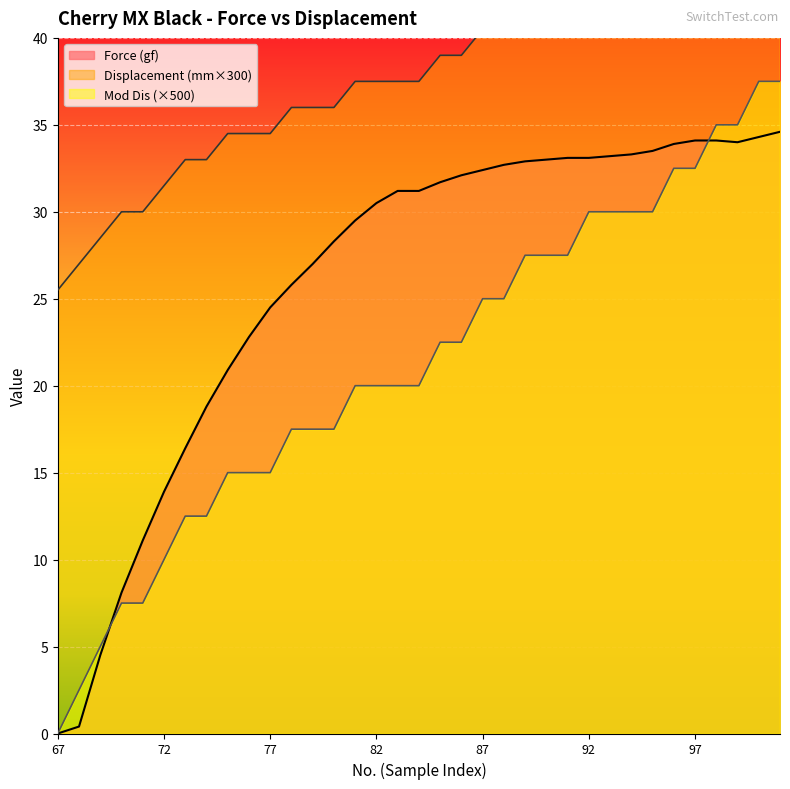

What are all the series names shown in the legend?

Force (gf), Displacement (mm), Mod Dis